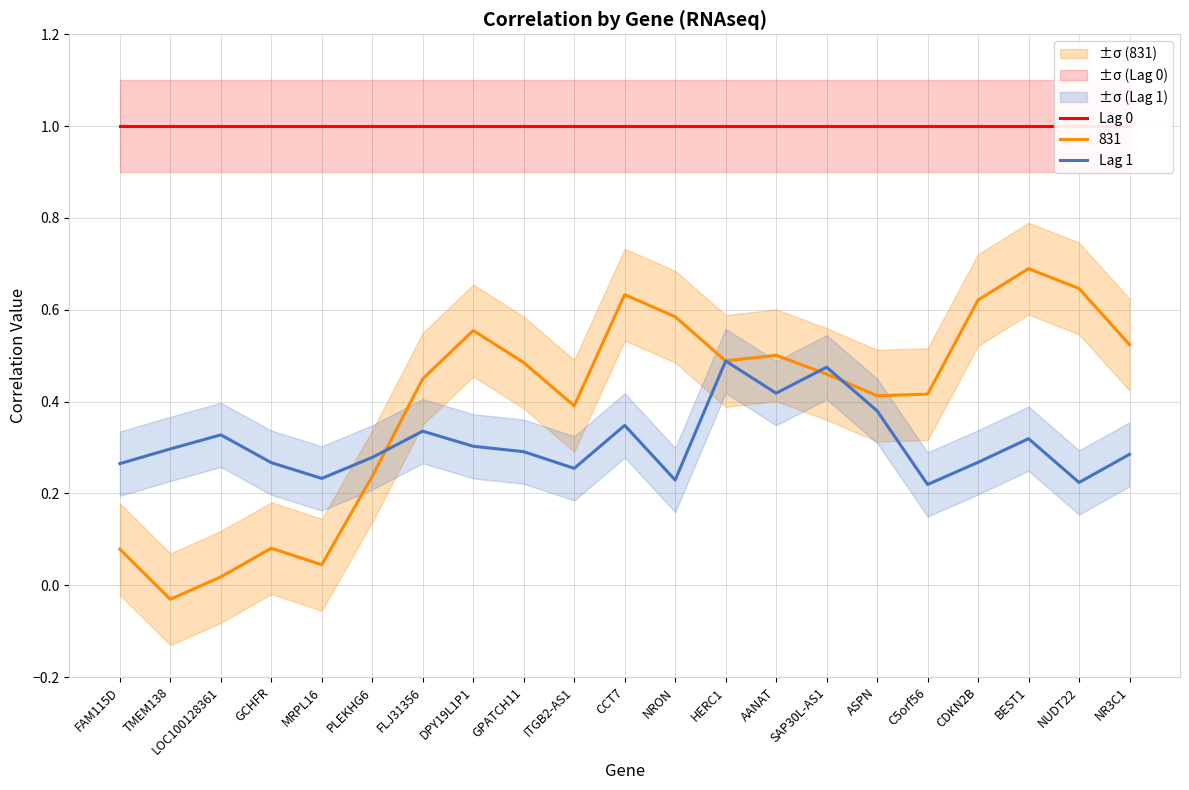

Rank the series by their maximum value, from lowest to highest.

Lag 1, Lag 0